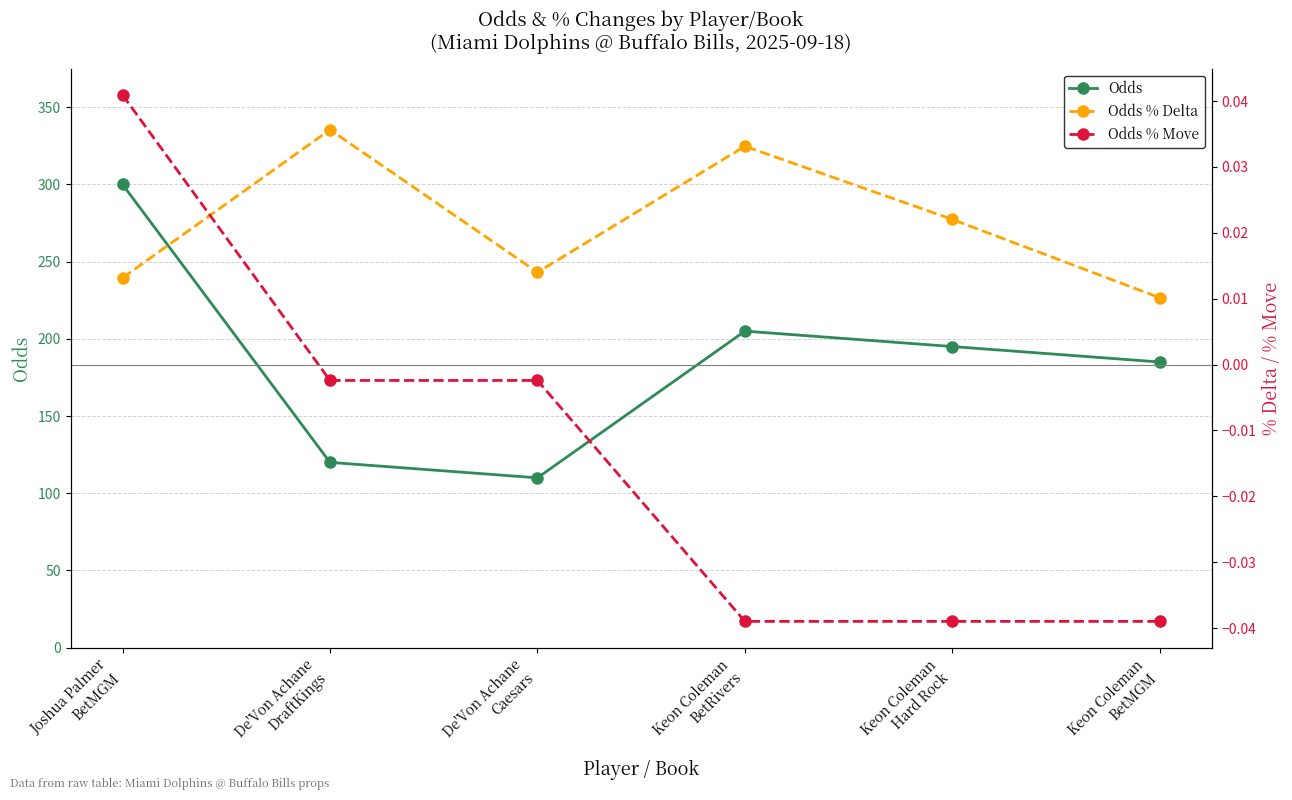

What is the sum of all Odds % Delta values?

0.1